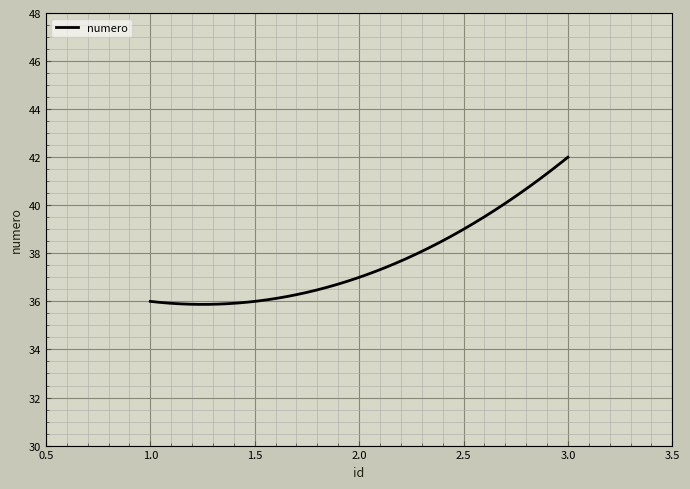

What is the maximum value shown in the chart?

42.0